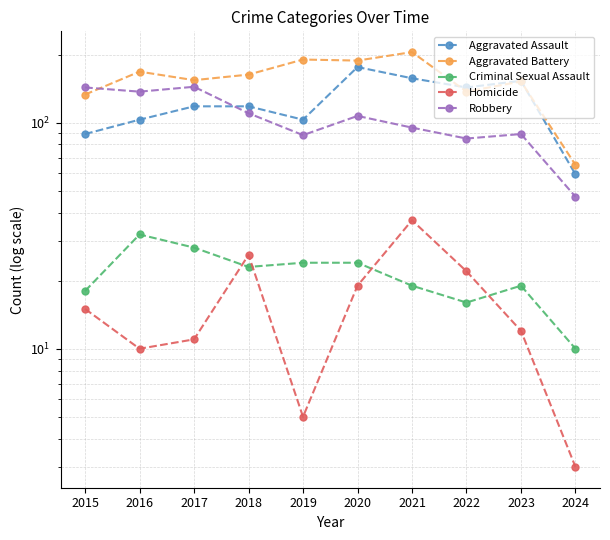

List the labels in order of Criminal Sexual Assault value, smallest first.

2024, 2022, 2015, 2021, 2023, 2018, 2019, 2020, 2017, 2016